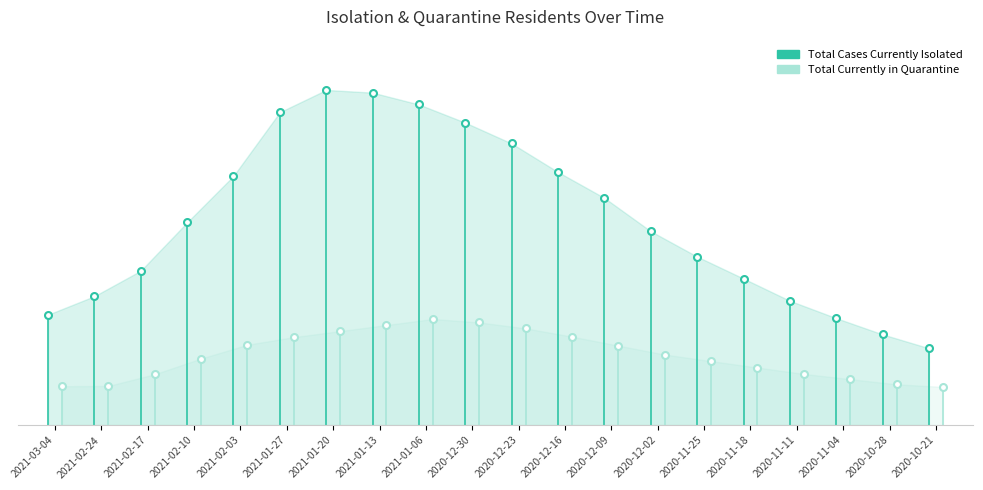

True or false: Total of Individuals Currently Undergoing Quarantine has a value of 18234 at 2020-12-02.

True